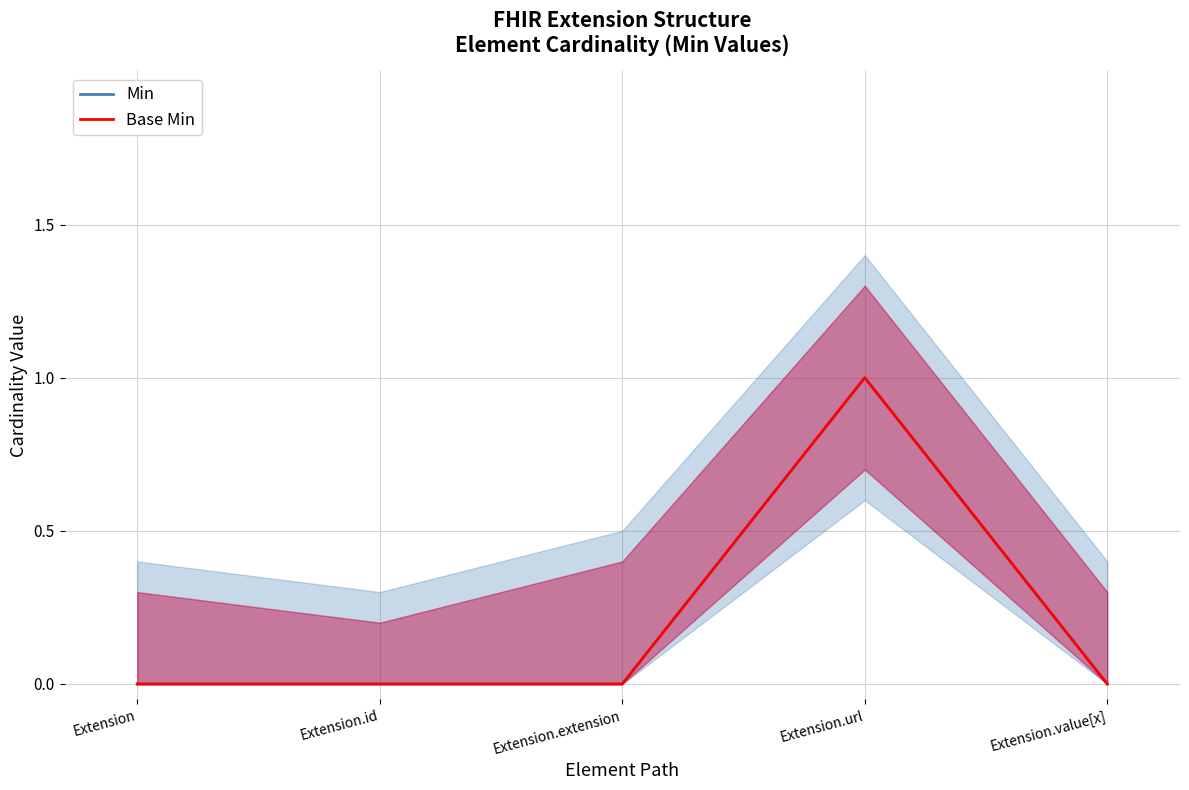

Which series changed the most between Extension and Extension.extension?

Min